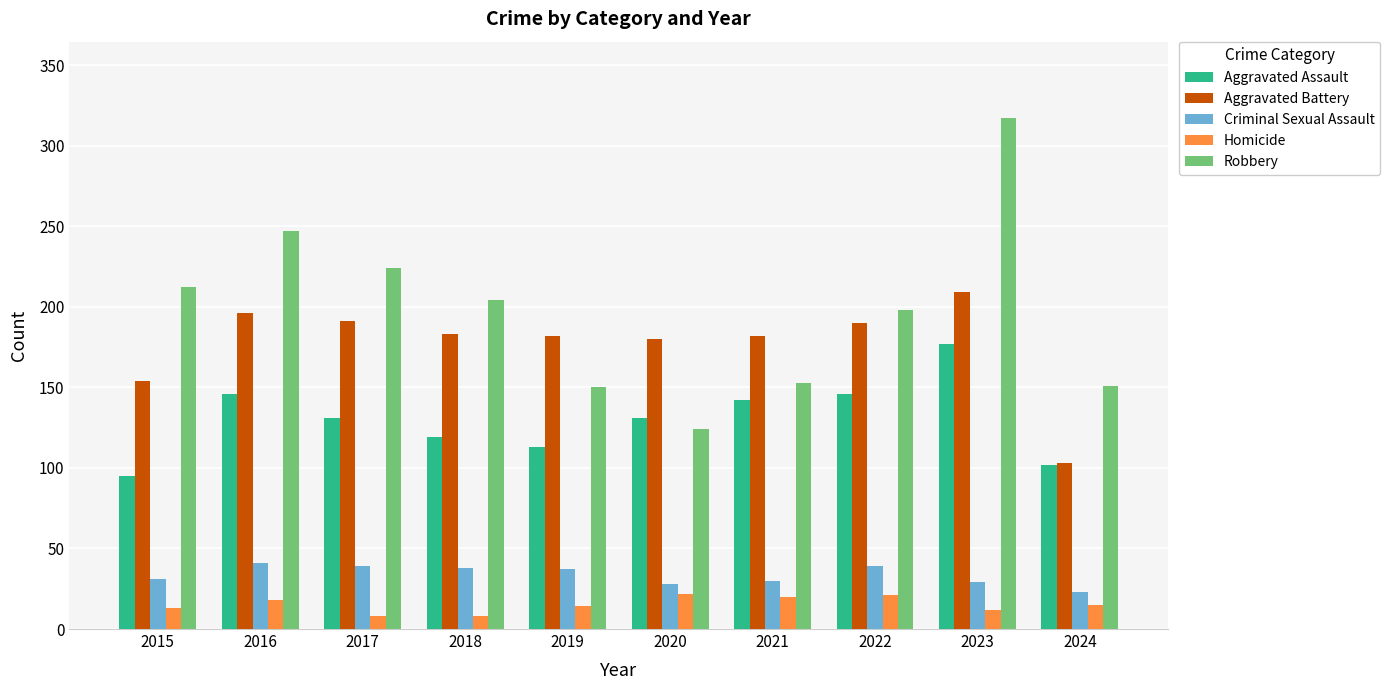

At which label does Criminal Sexual Assault first exceed 37?

2016